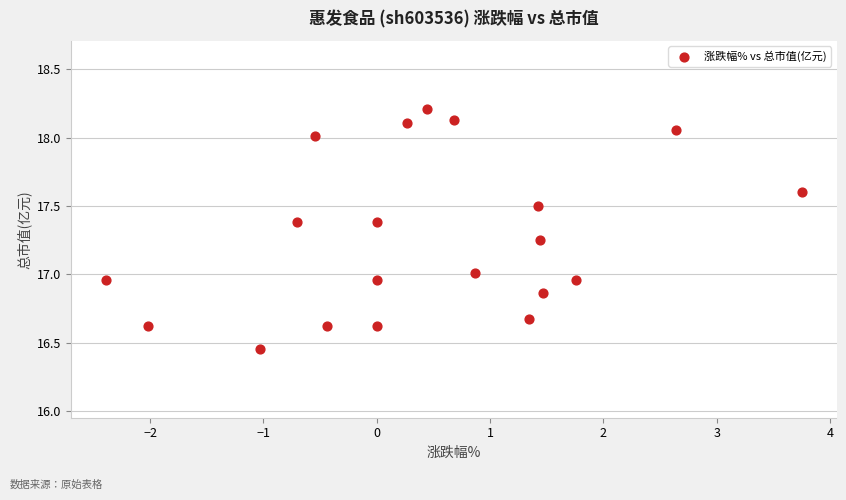

What is the range of Y values (max minus min)?

1.8